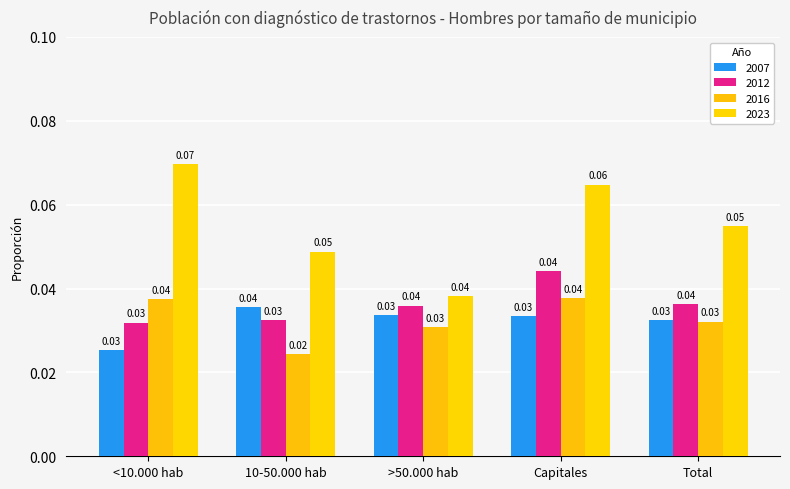

How many bars are there in each group?

4